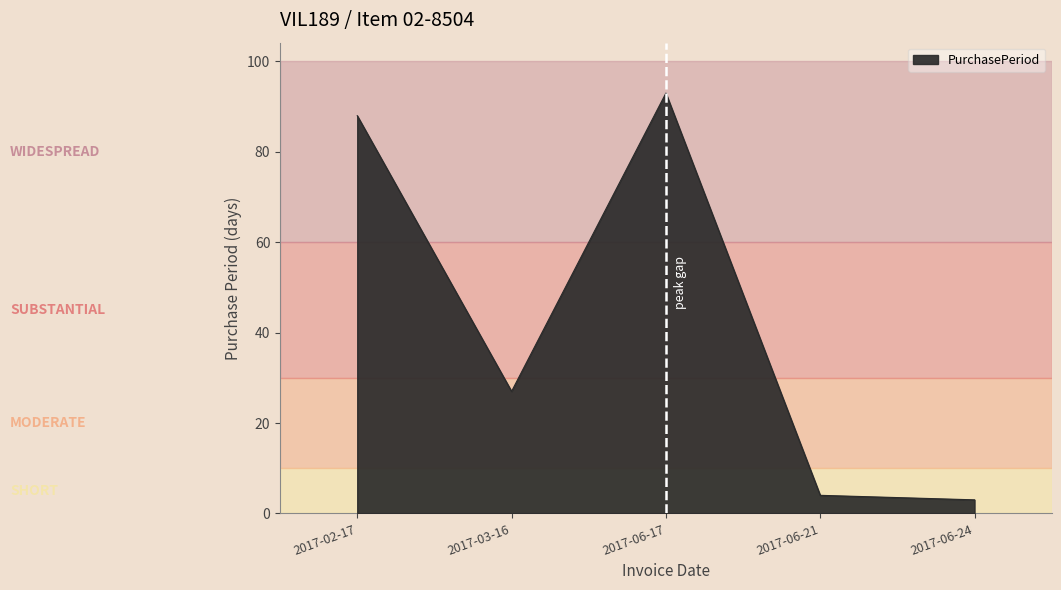

What is the maximum value shown in the chart?

93